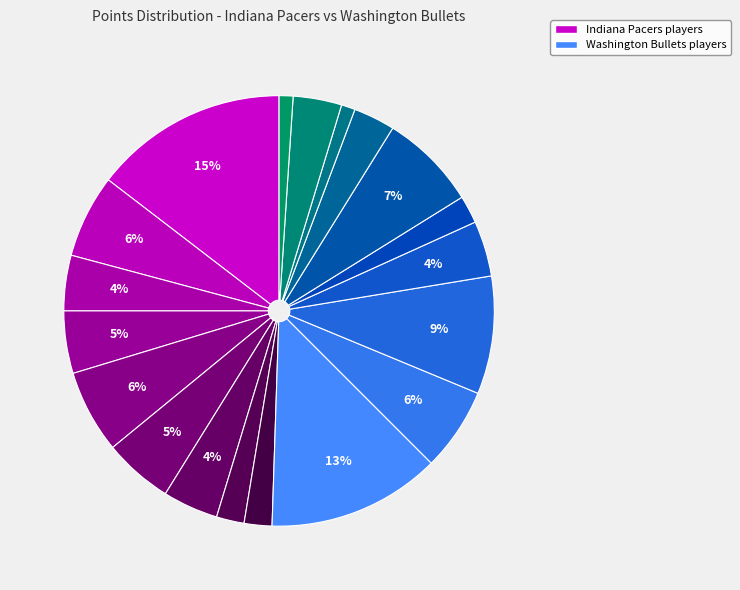

Count the number of slices in the pie.

19